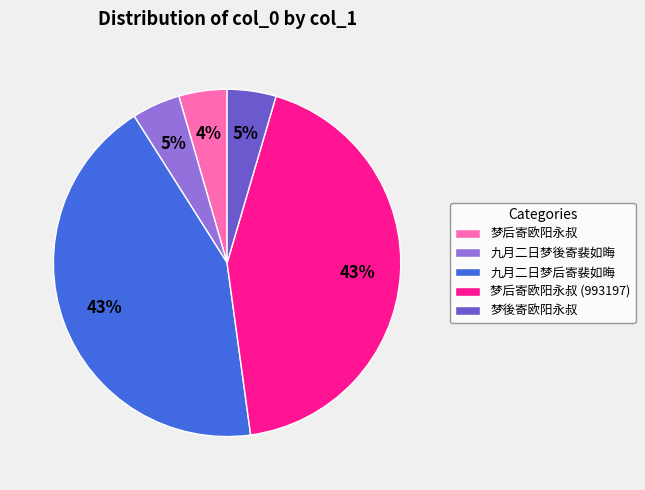

Is 梦後寄欧阳永叔 the majority of the pie?

No